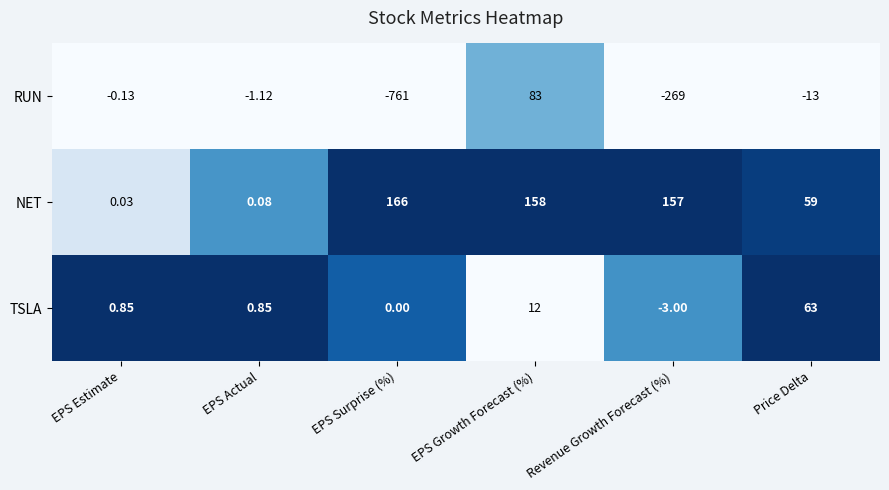

Where is RUN nearest to the value -339?

Revenue Growth Forecast (%)